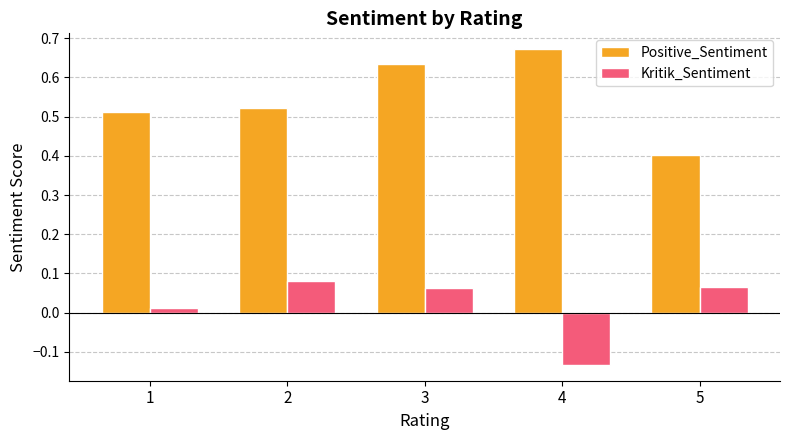

List the series in order of their peak value, highest first.

Positive_Sentiment, Kritik_Sentiment